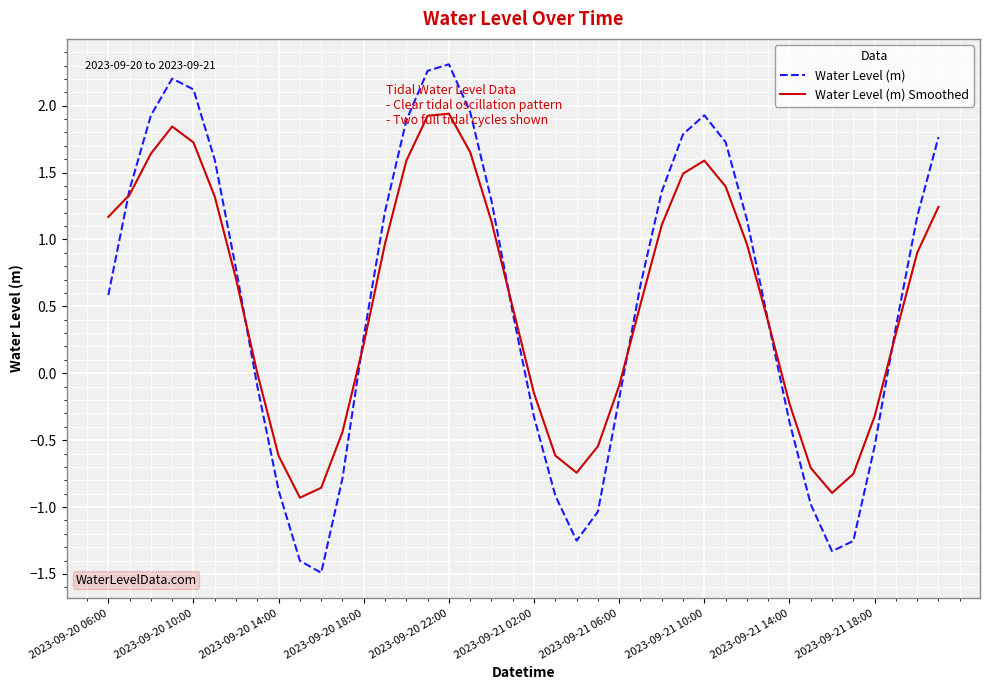

Does the chart have visible grid lines?

Yes